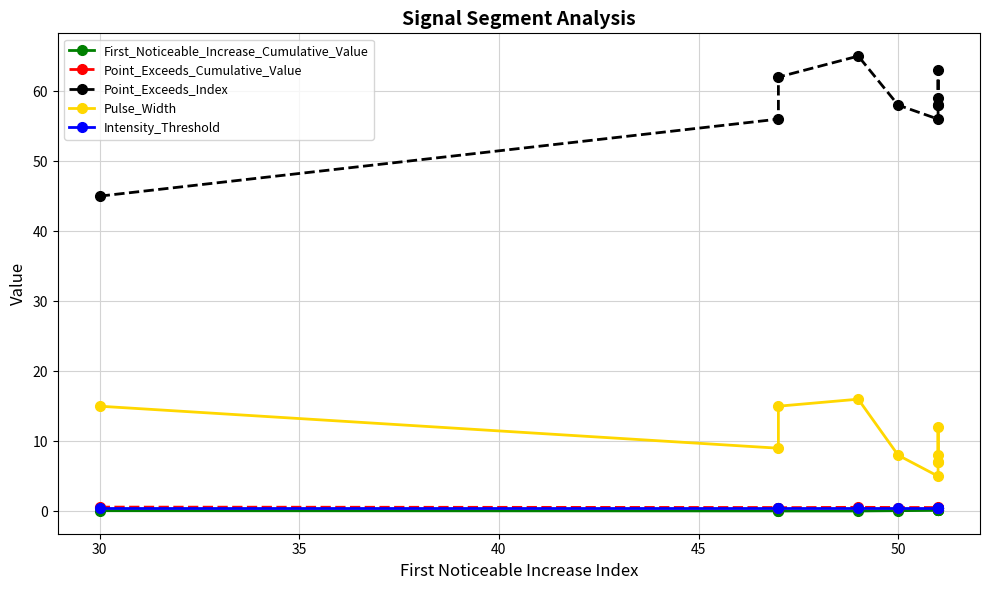

Is the value of Pulse_Width at 55 greater than the value of Intensity_Threshold at 25?

Yes